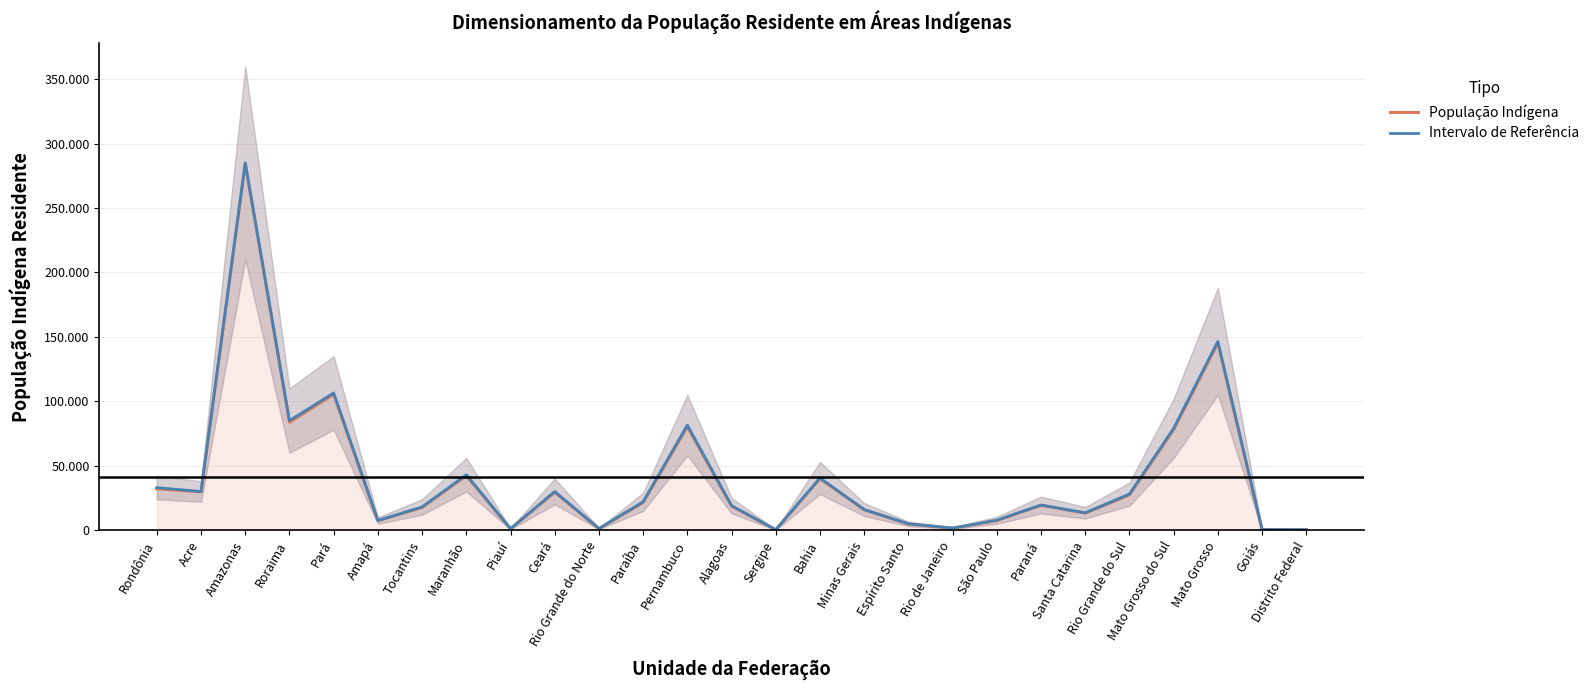

True or false: População Indígena and Intervalo de Referência intersect in this chart.

False